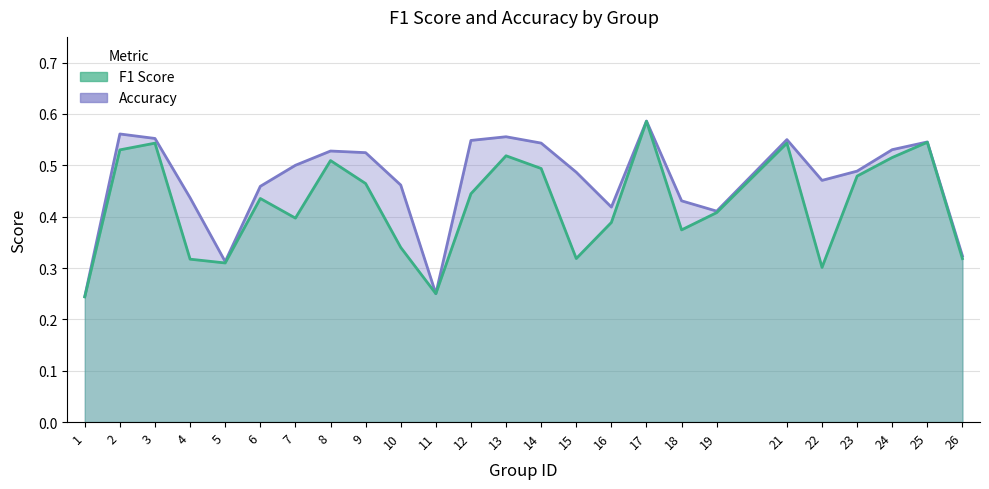

List the labels in order of f1 value, largest first.

17, 25, 3, 21, 2, 13, 24, 8, 14, 23, 9, 12, 6, 19, 7, 16, 18, 10, 15, 26, 4, 5, 22, 11, 1